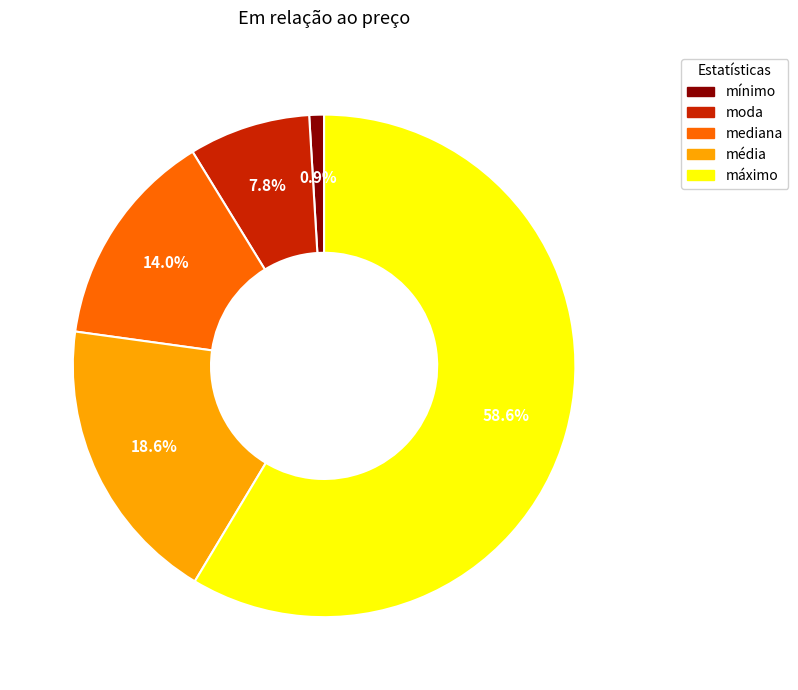

How many segments does this pie chart have?

5